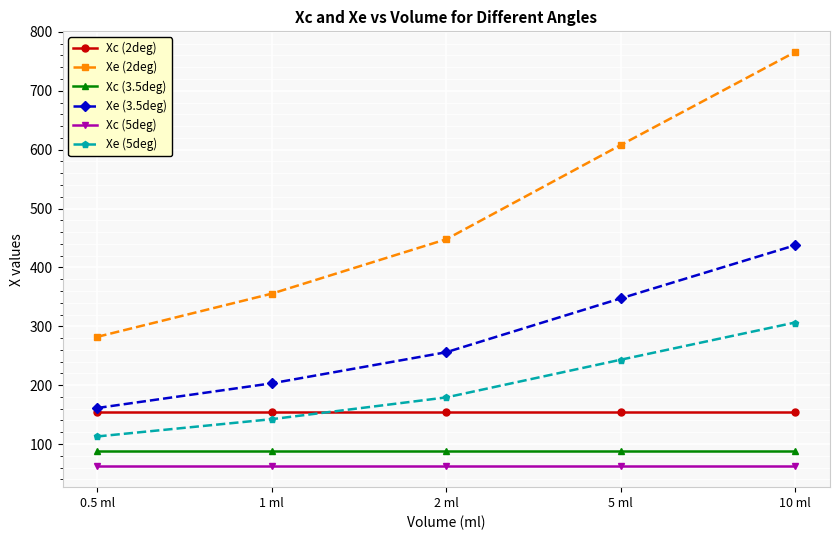

True or false: Xc (3.5deg) and Xe (3.5deg) cross at least once.

False